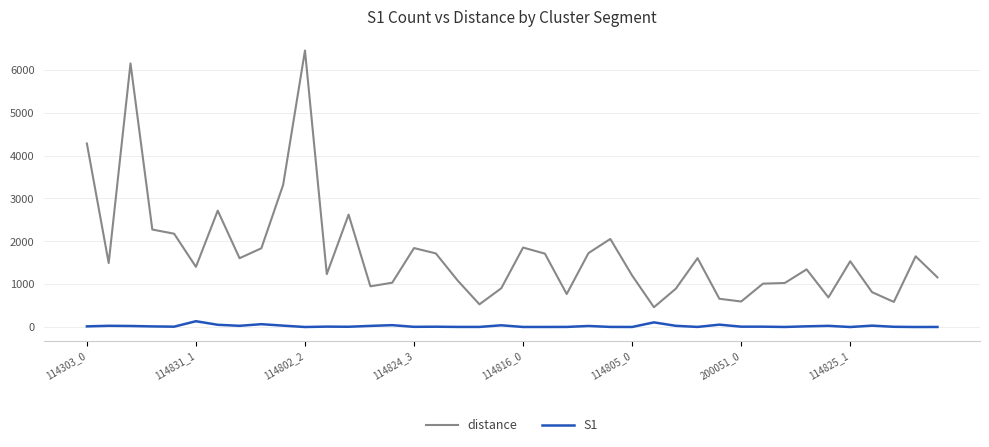

True or false: S1 and distance intersect in this chart.

False